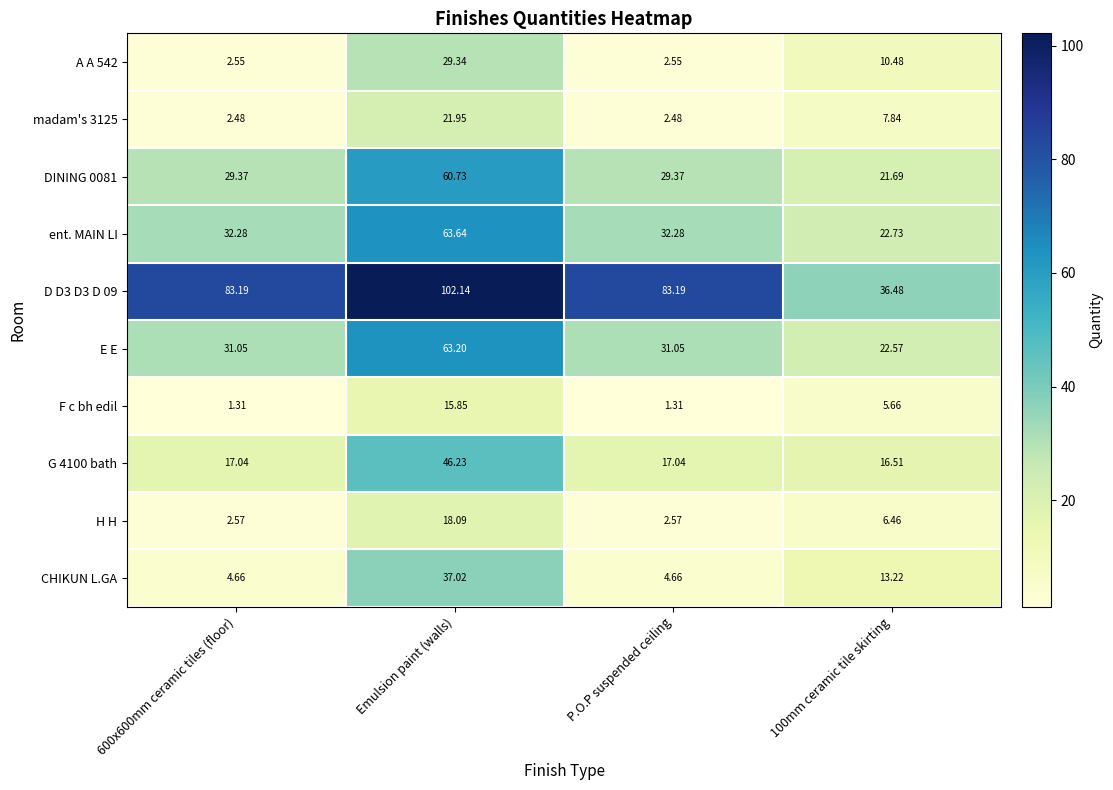

Between Emulsion paint (walls) and P.O.P suspended ceiling, which series saw the biggest shift?

CHIKUN L.GA